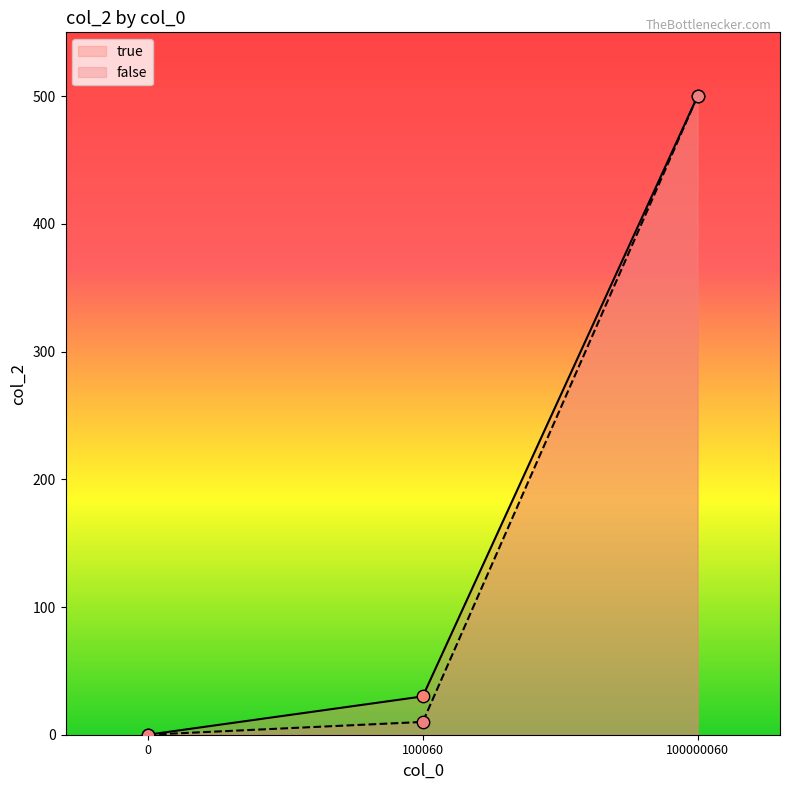

At which category is the sum across all series the highest?

100000060